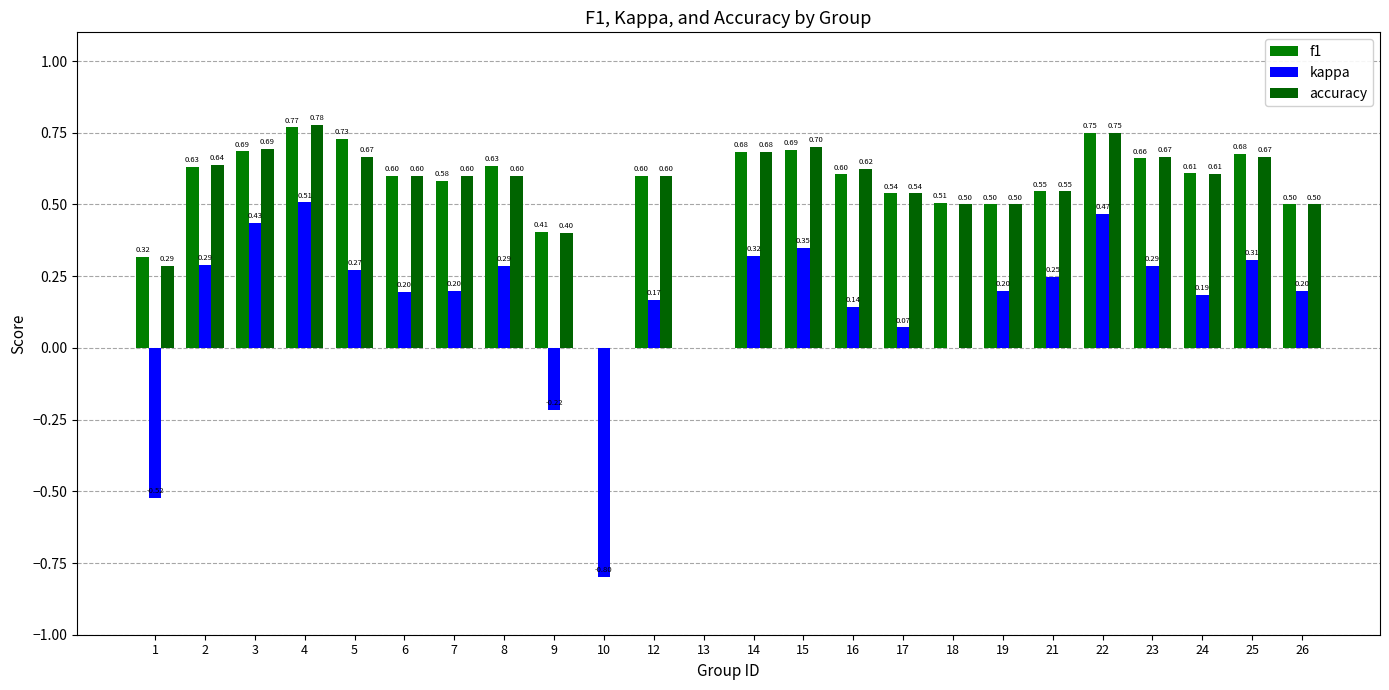

Does the chart contain stacked bars?

No